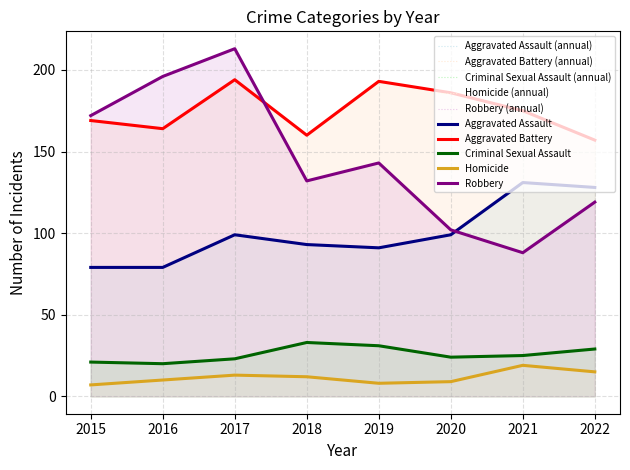

True or false: Aggravated Battery has a value of 175 at 2021.

True